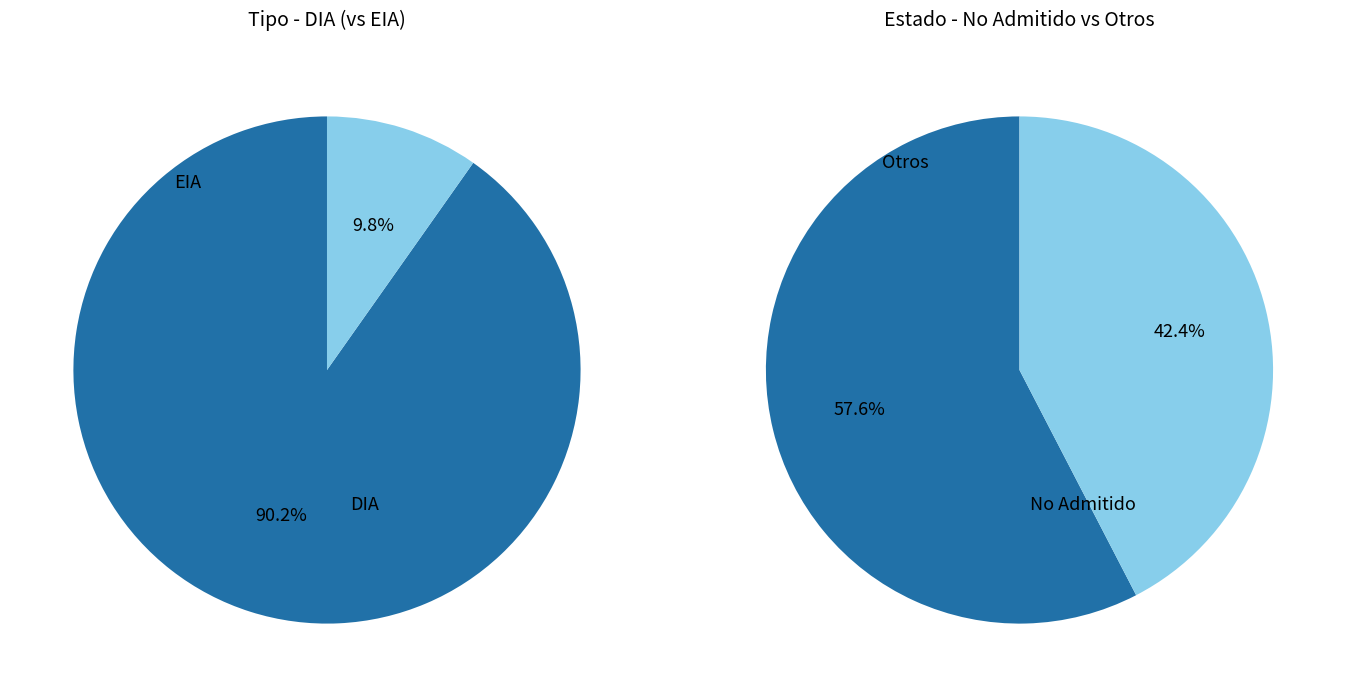

Does EIA represent more than half of the total?

No